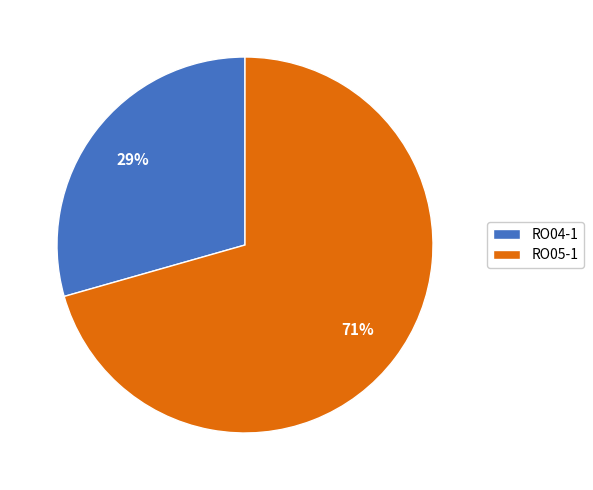

To the nearest percent, what portion does RO05-1 represent?

71%